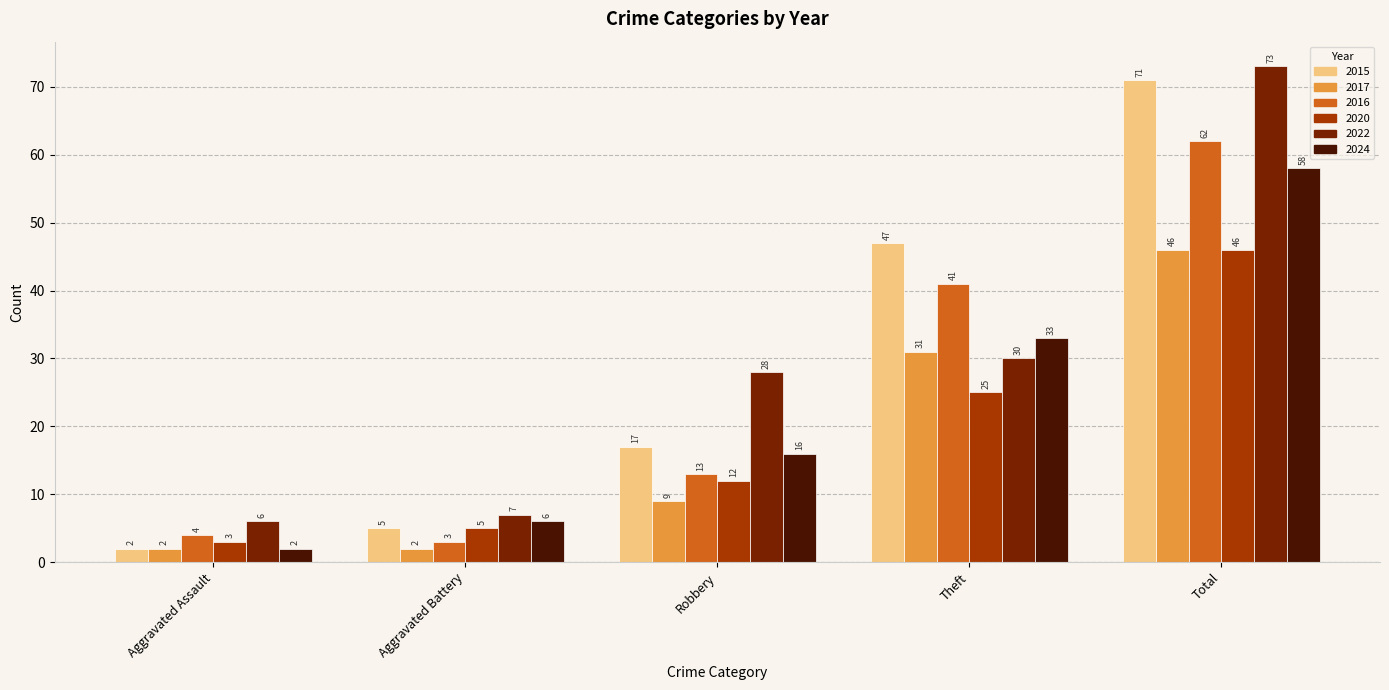

At Theft, list the series in order from smallest to largest.

2020, 2022, 2017, 2024, 2016, 2015